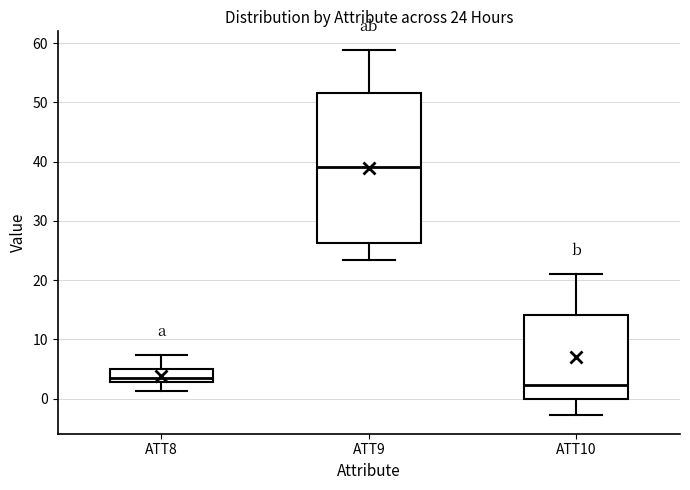

Which box has the lowest median line?

ATT10